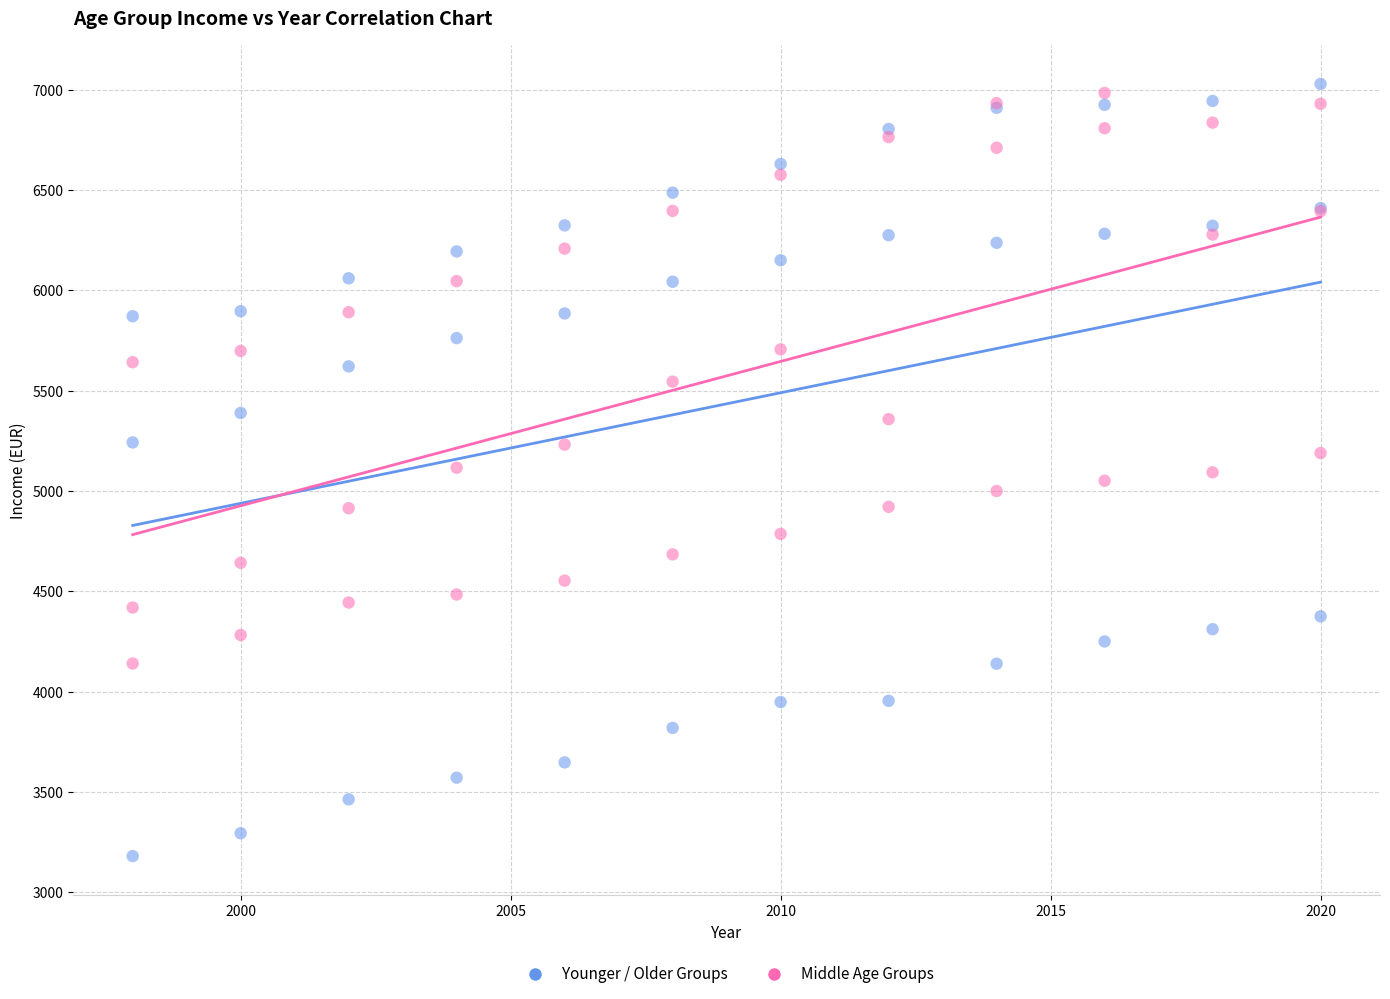

What is the X range (max minus min) for the scatter plot?

22